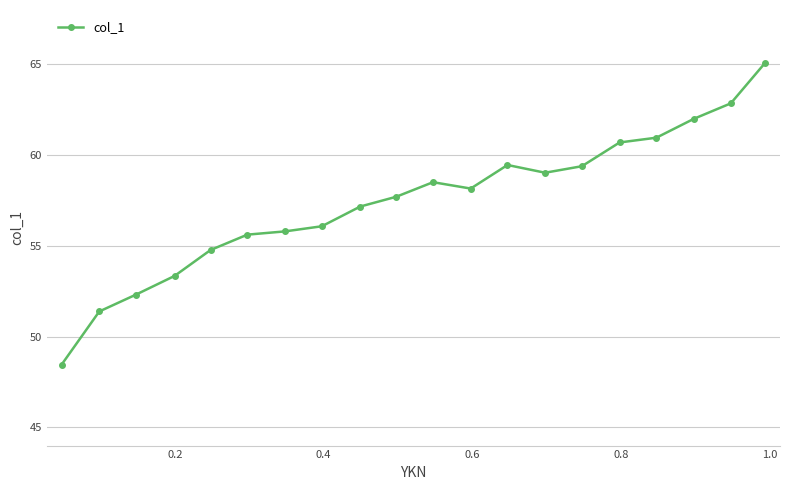

What is the average value?

57.4